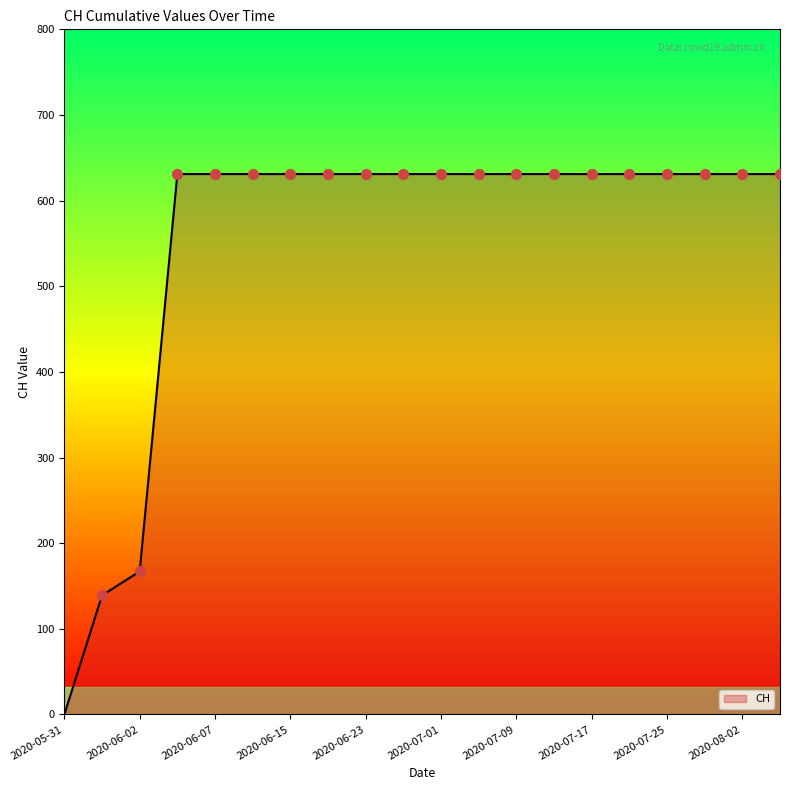

What is the greatest value displayed?

631